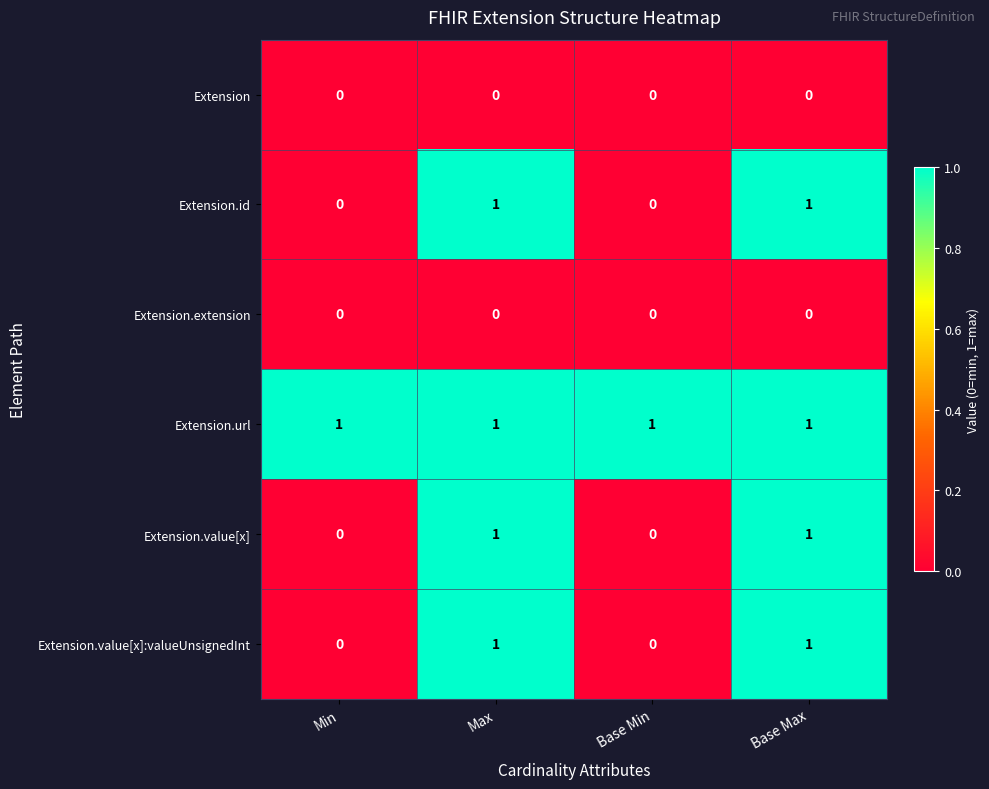

Count the Extension.value[x]:valueUnsignedInt values in the range 0 to 1.

4